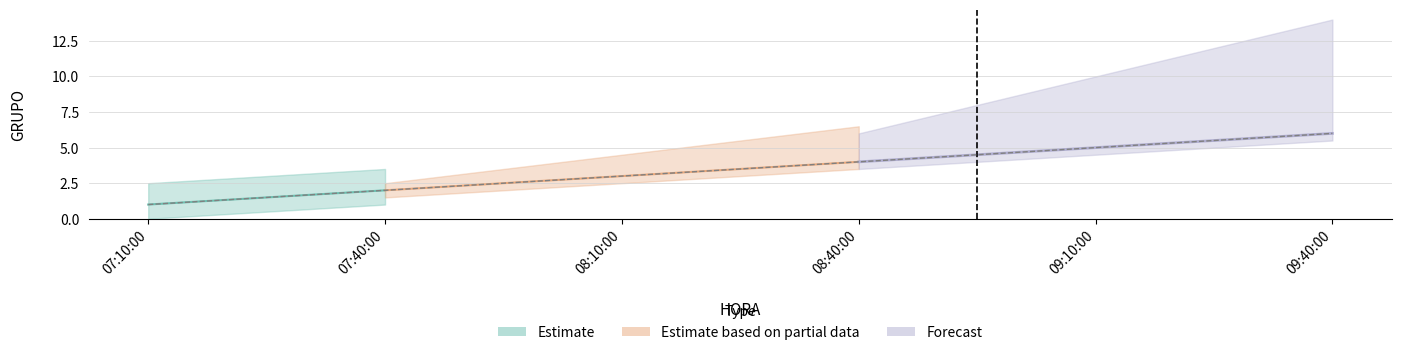

What is the smallest value displayed?

1